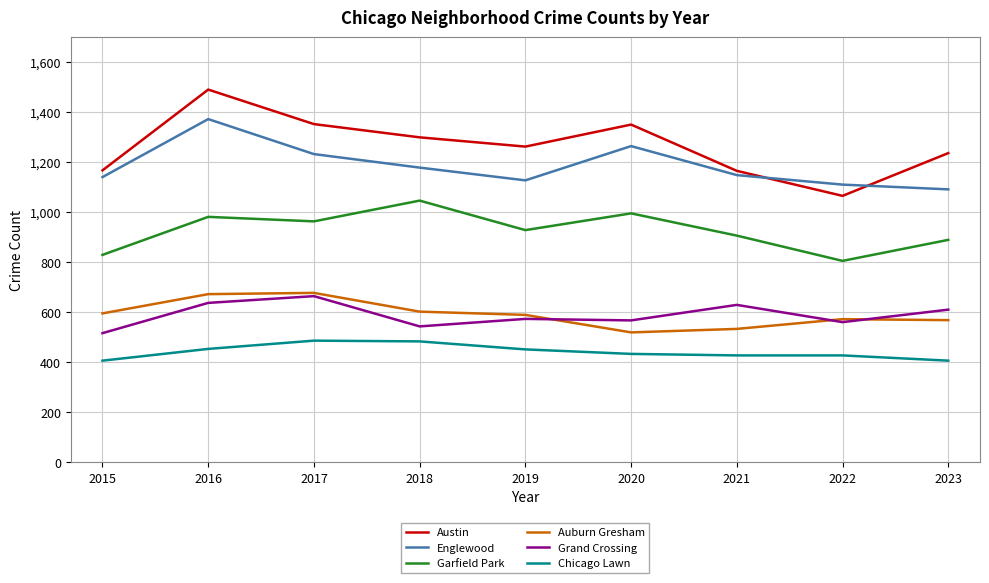

What are all the series names shown in the legend?

Austin, Englewood, Garfield Park, Auburn Gresham, Grand Crossing, Chicago Lawn